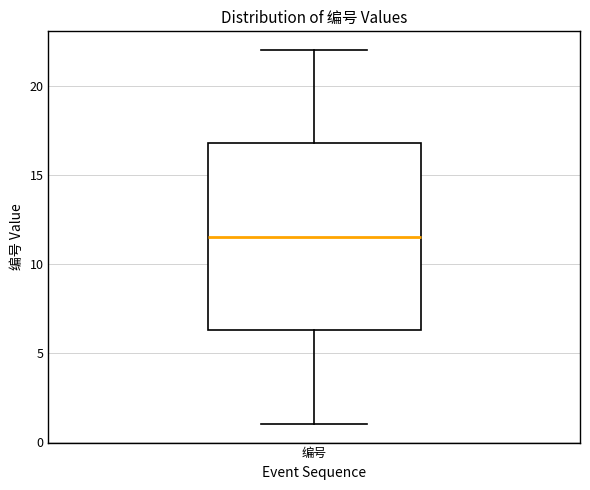

Where is the upper edge of the box for 编号 on the y-axis? The values are not printed on the chart, so give them approximately, as read against the axis.

17.0